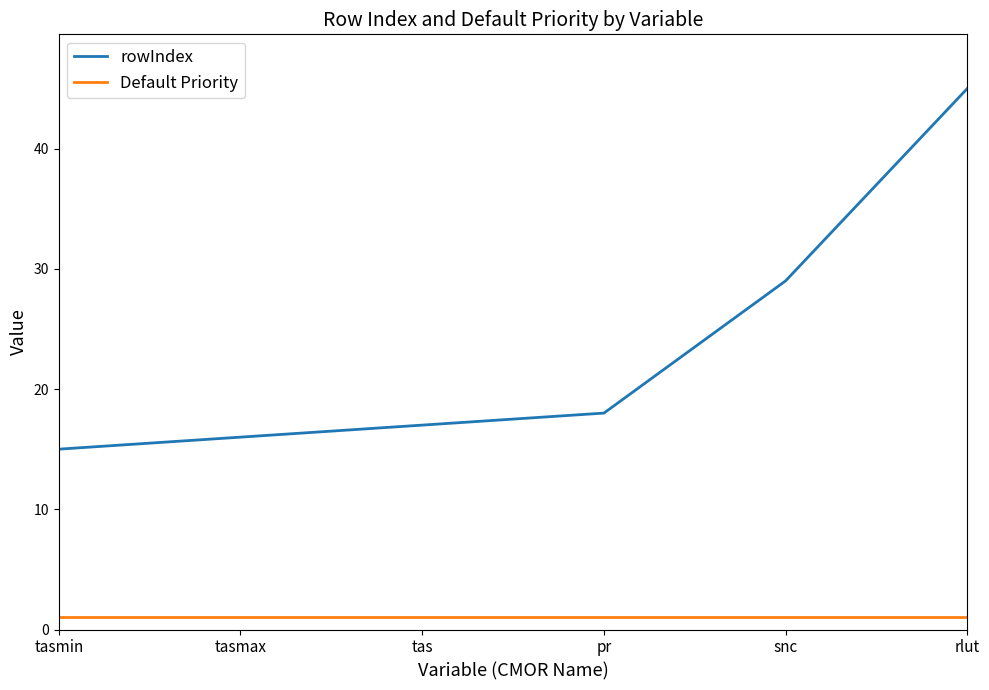

Which series changed the most between tasmin and snc?

rowIndex